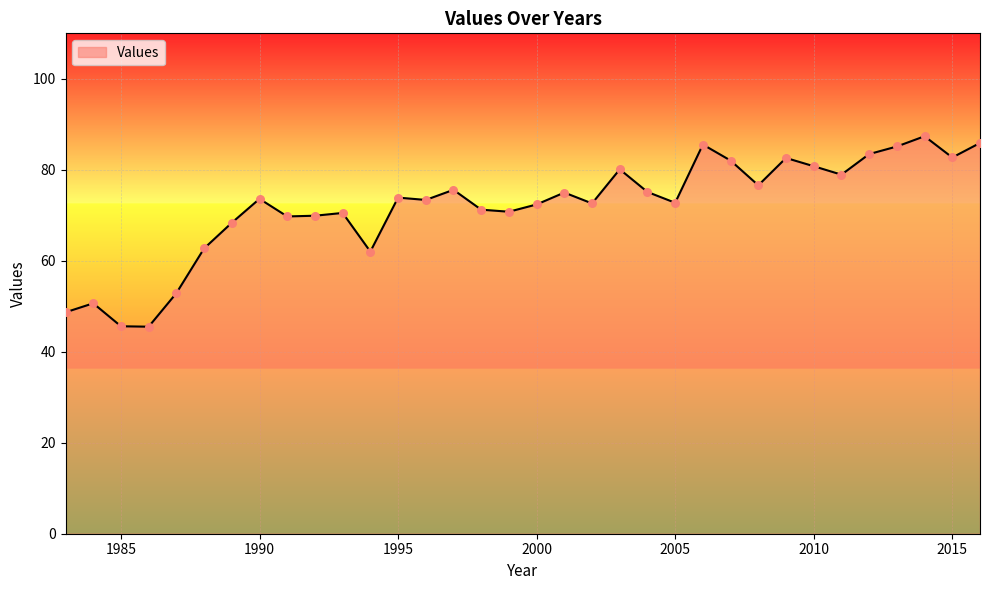

What is the smallest value displayed?

45.5